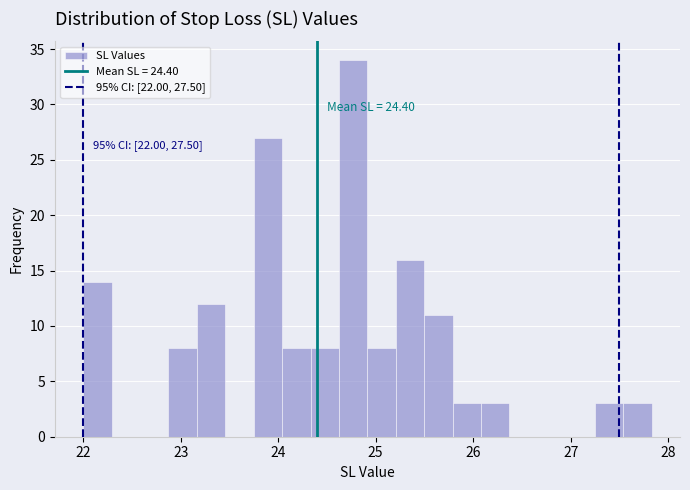

Around what value on the x-axis is the tallest bar? Give the approximate position of its centre, as read against the axis.

24.8